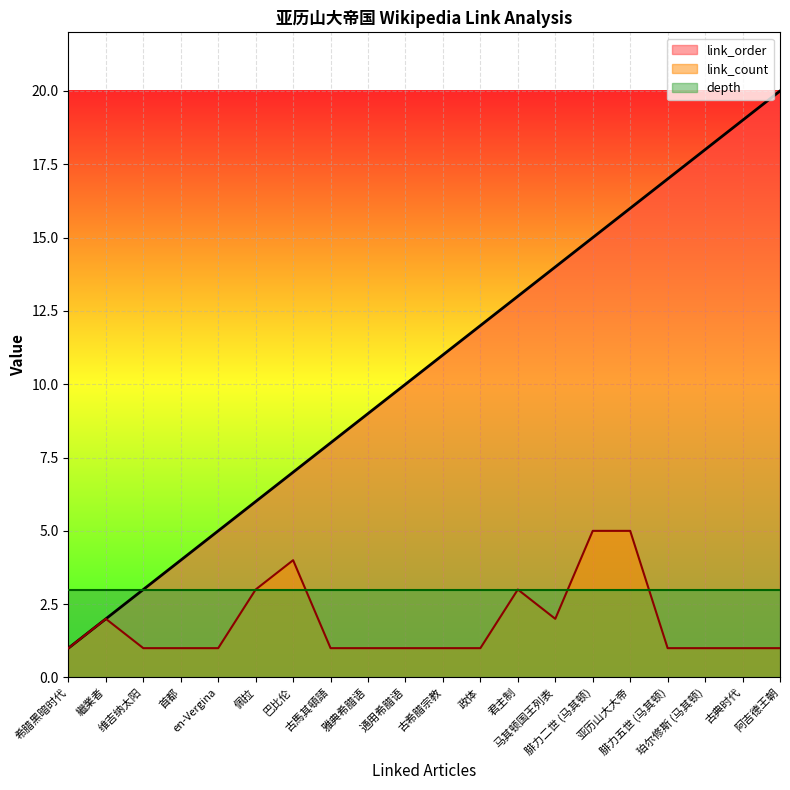

What is the difference between the second highest and second lowest values in the link_count series?

4